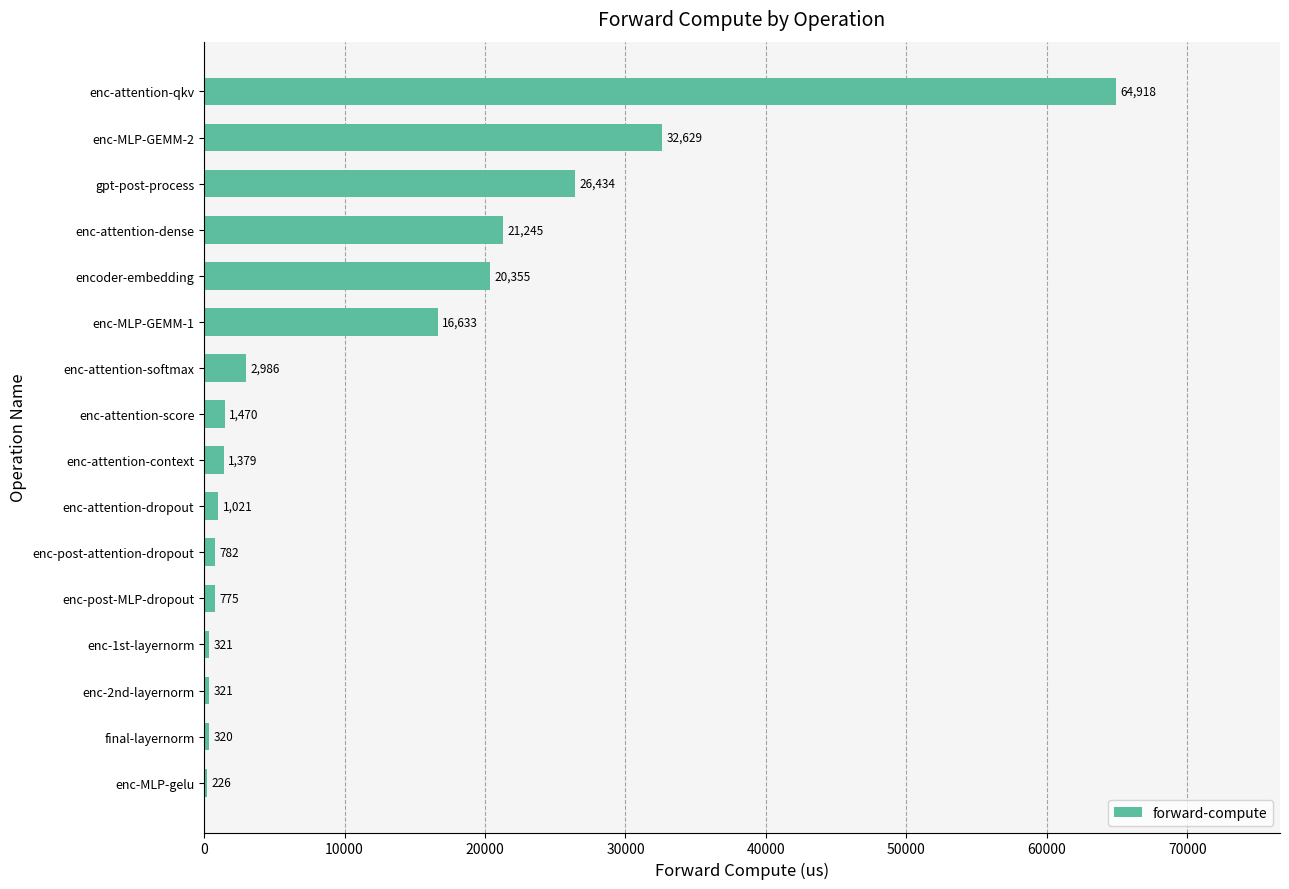

True or false: the data shows 1470.2 at enc-attention-score.

True